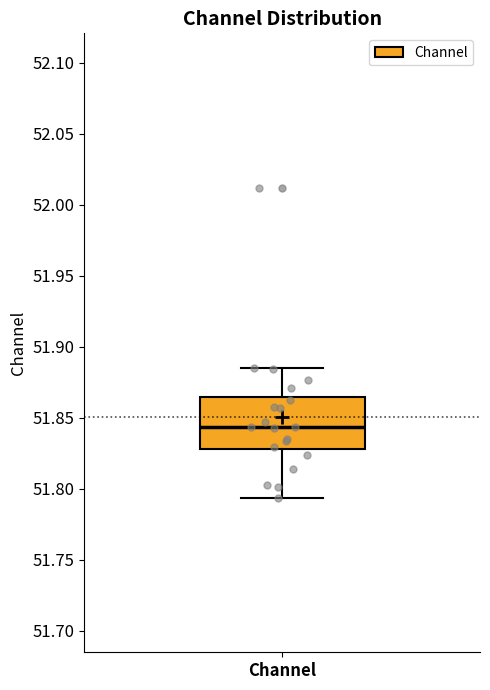

Where is the upper edge of the box for Channel on the y-axis? The values are not printed on the chart, so give them approximately, as read against the axis.

51.865